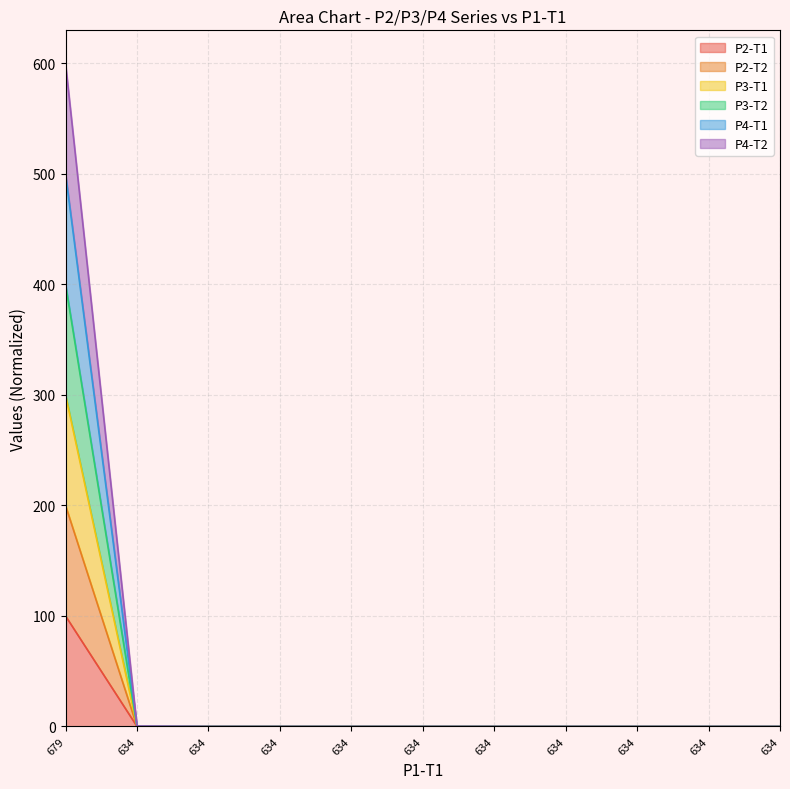

What are all the series names shown in the legend?

P2-T1, P2-T2, P3-T1, P3-T2, P4-T1, P4-T2